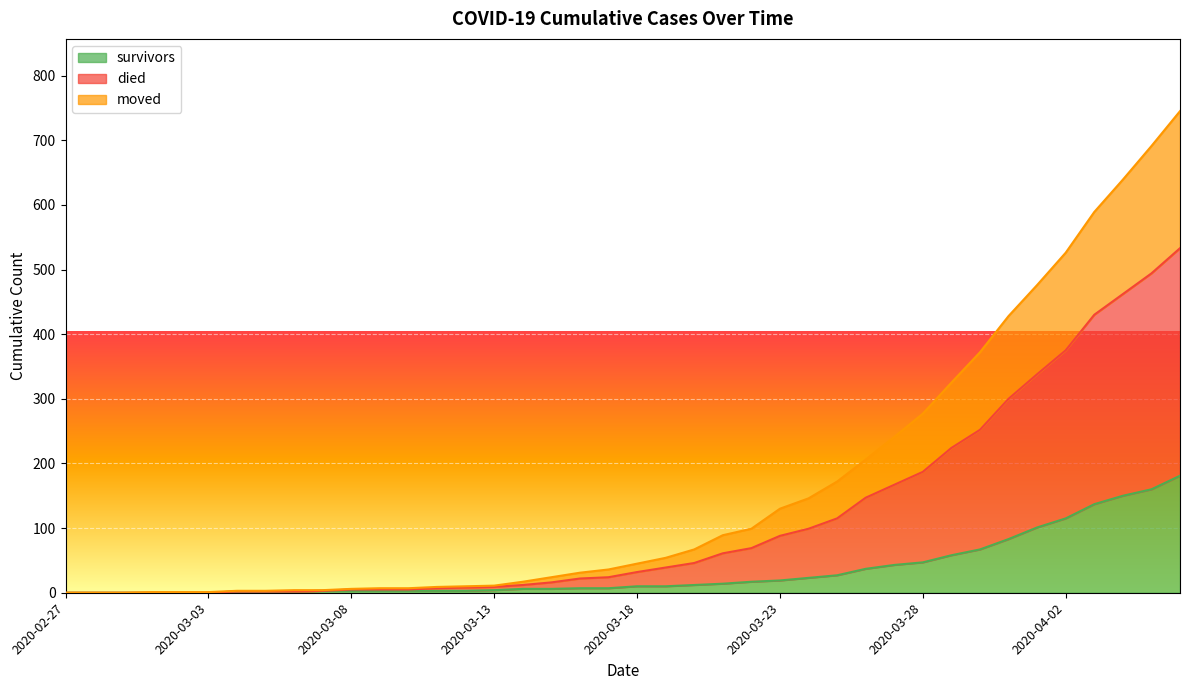

What is the highest value of the survivors series?

181